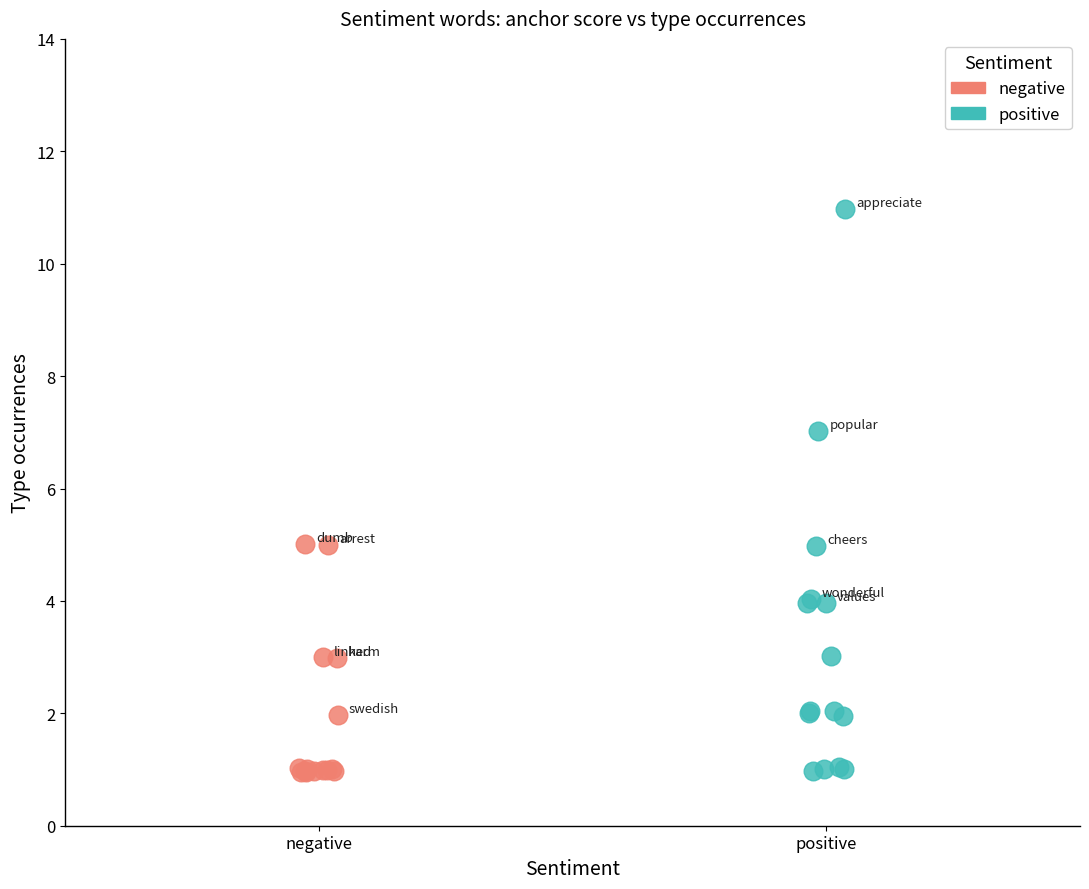

Which series has the widest spread of Y values?

positive